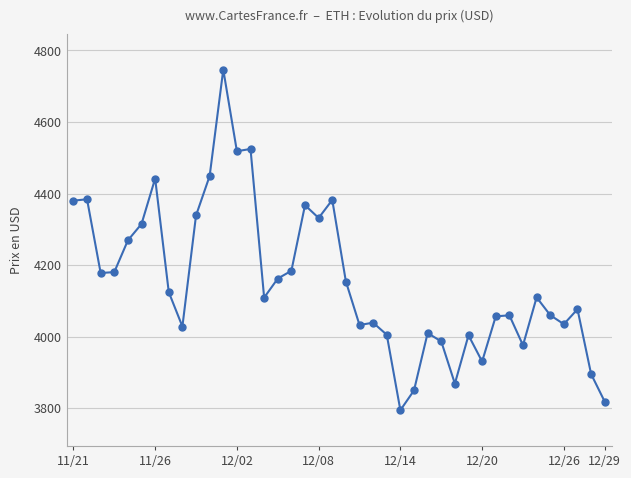

What is the greatest value displayed?

4746.4